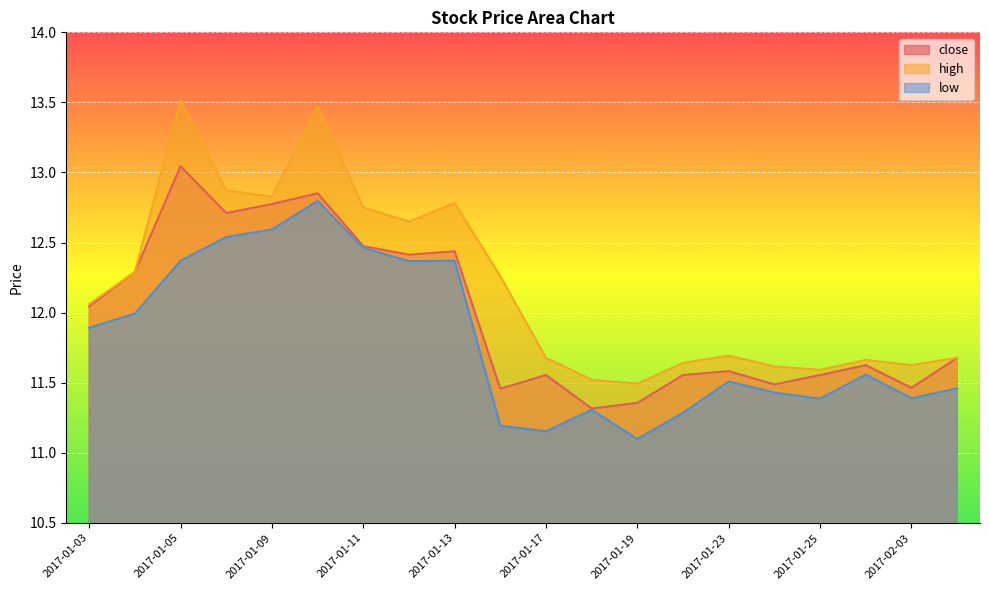

Which label corresponds to the largest value in the chart?

2017-01-05